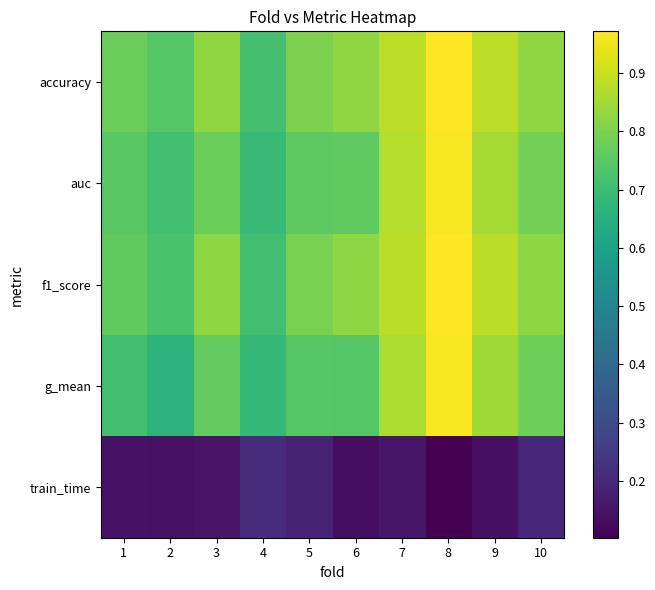

What is the total value across all series at 5?

3.3